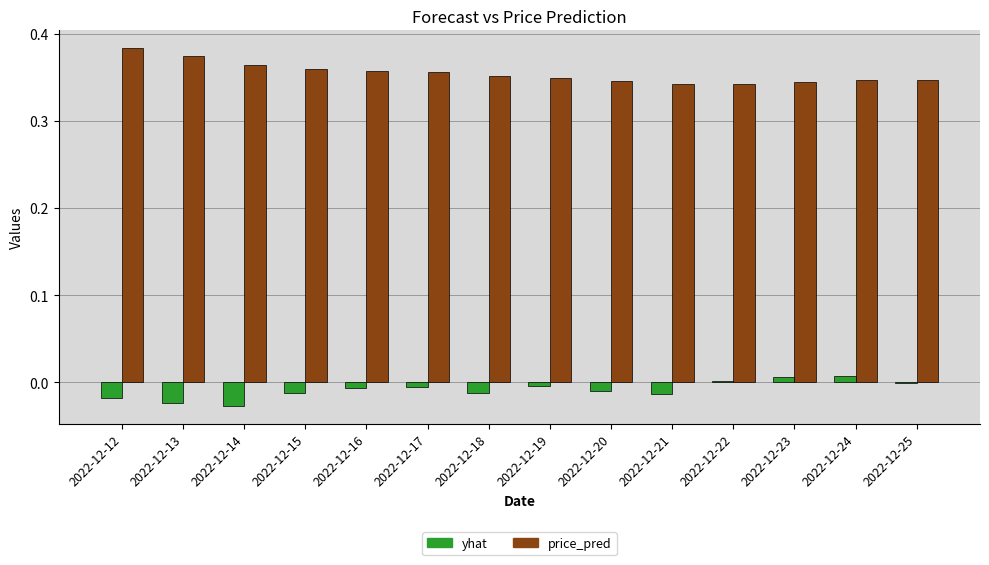

Which series has the largest total across all categories?

price_pred